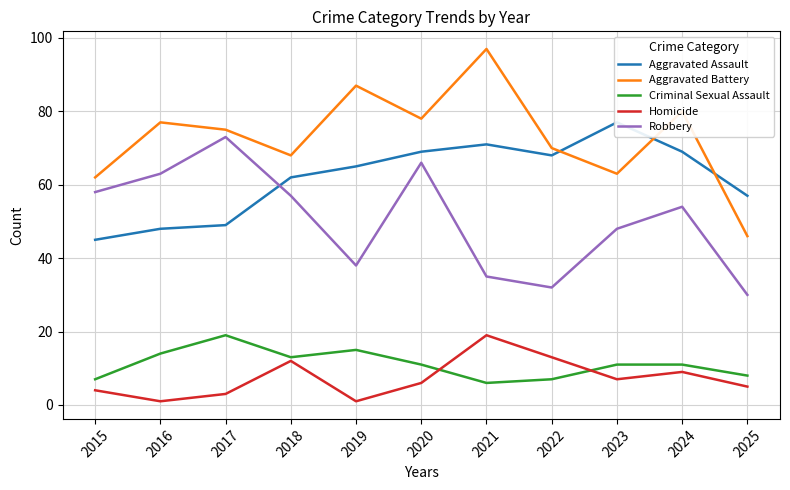

How many data points in Aggravated Assault are less than 65?

5